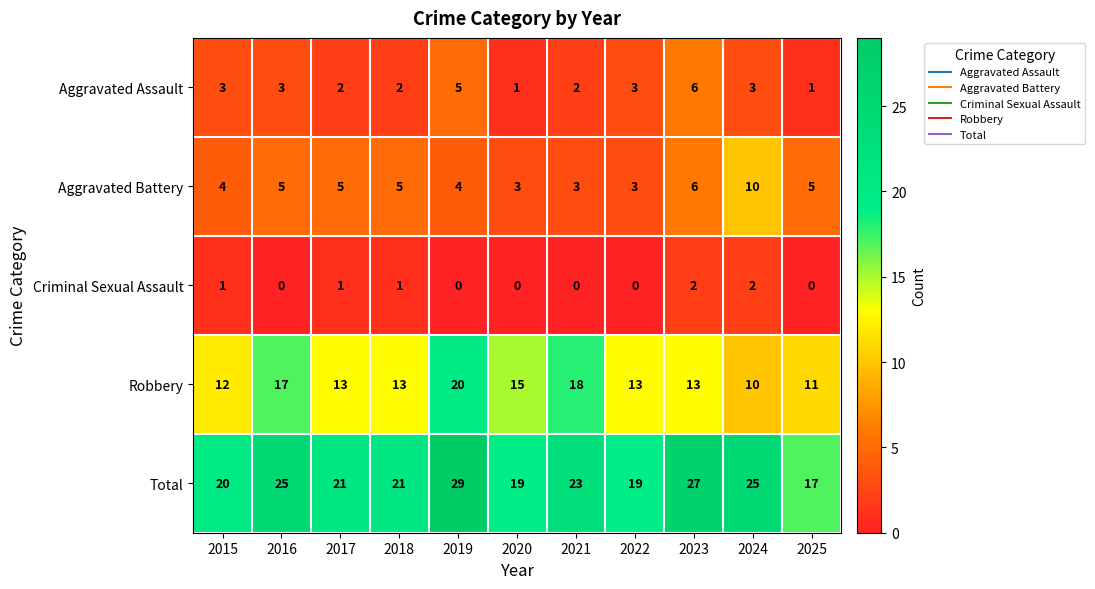

What is the highest value of the Aggravated Assault series?

6